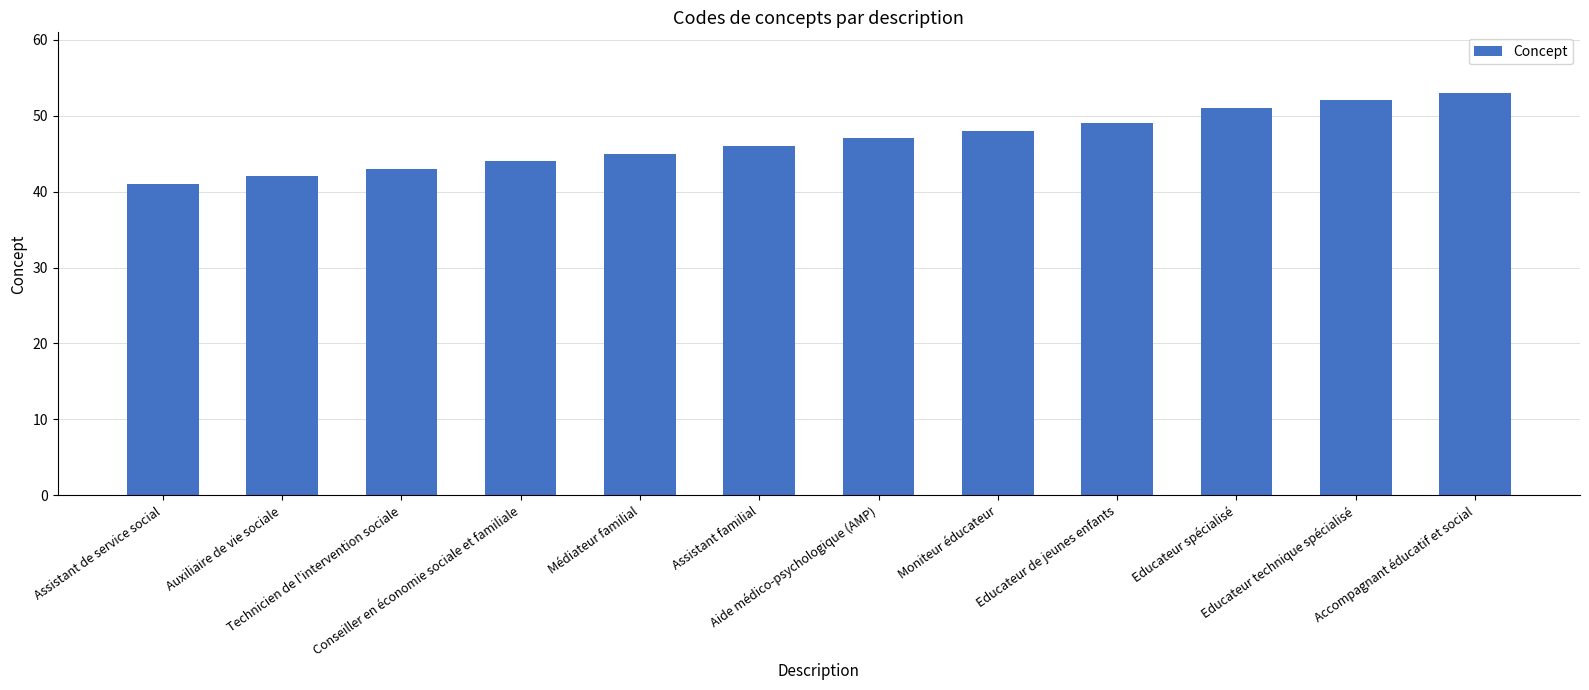

The value at Accompagnant éducatif et social is 53. True or false?

True